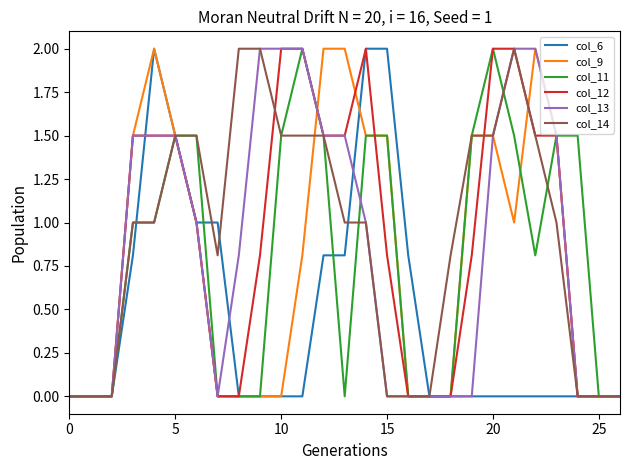

What is the highest value of the col_9 series?

2.0